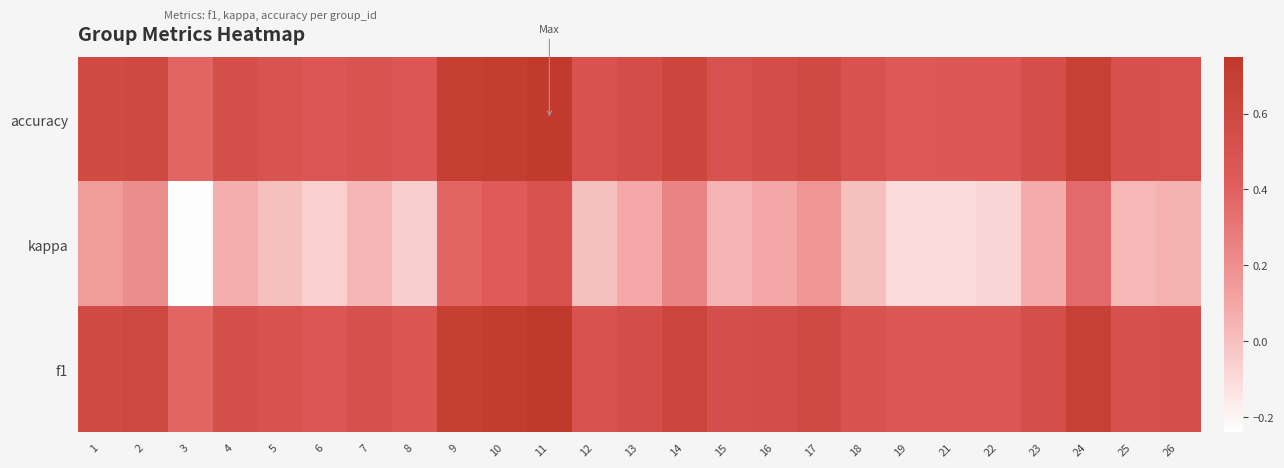

How many distinct data groups are displayed?

3